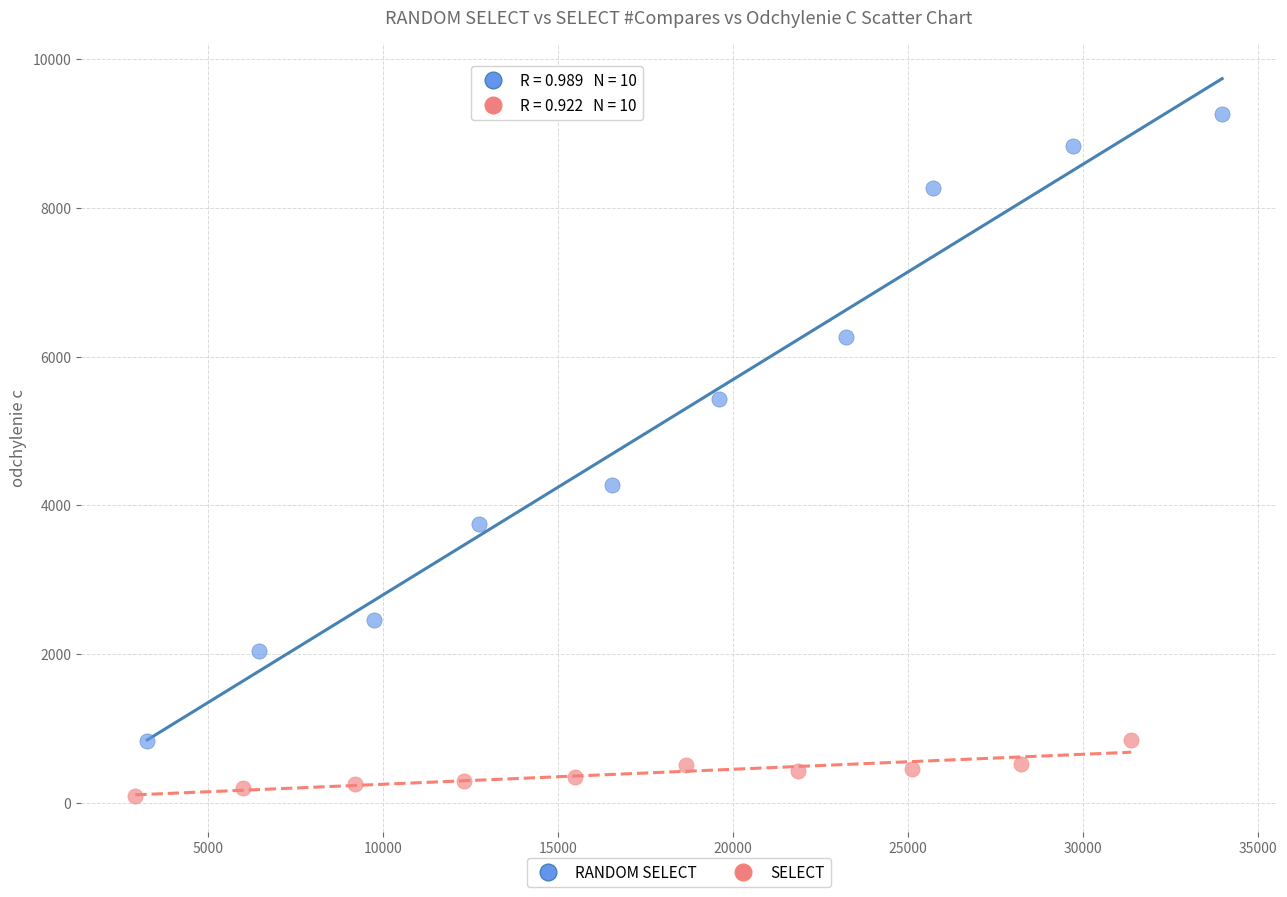

Which series contains the highest Y value?

RANDOM SELECT